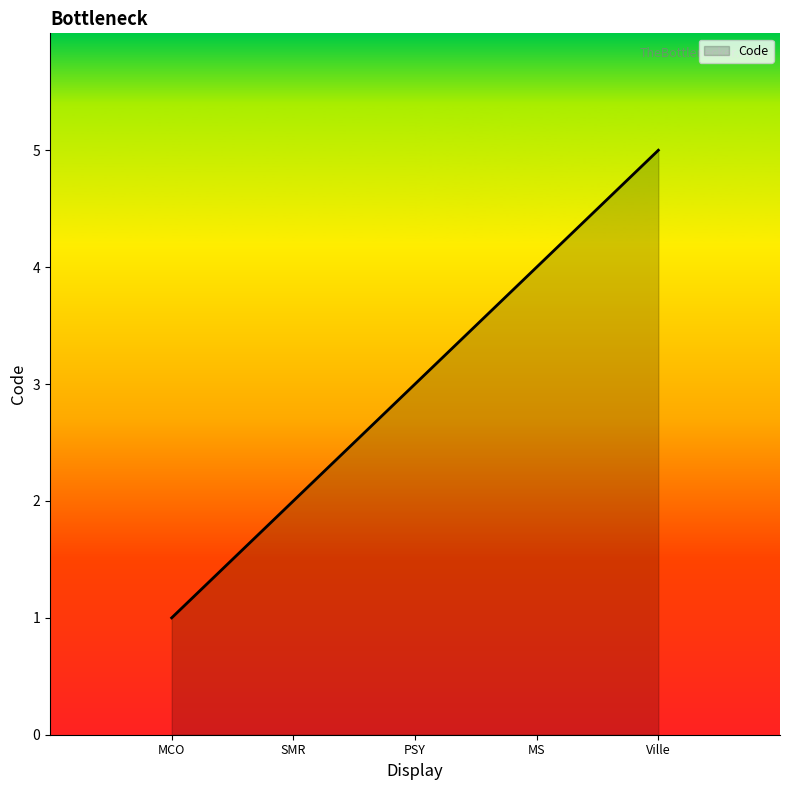

How many values are below 3?

2